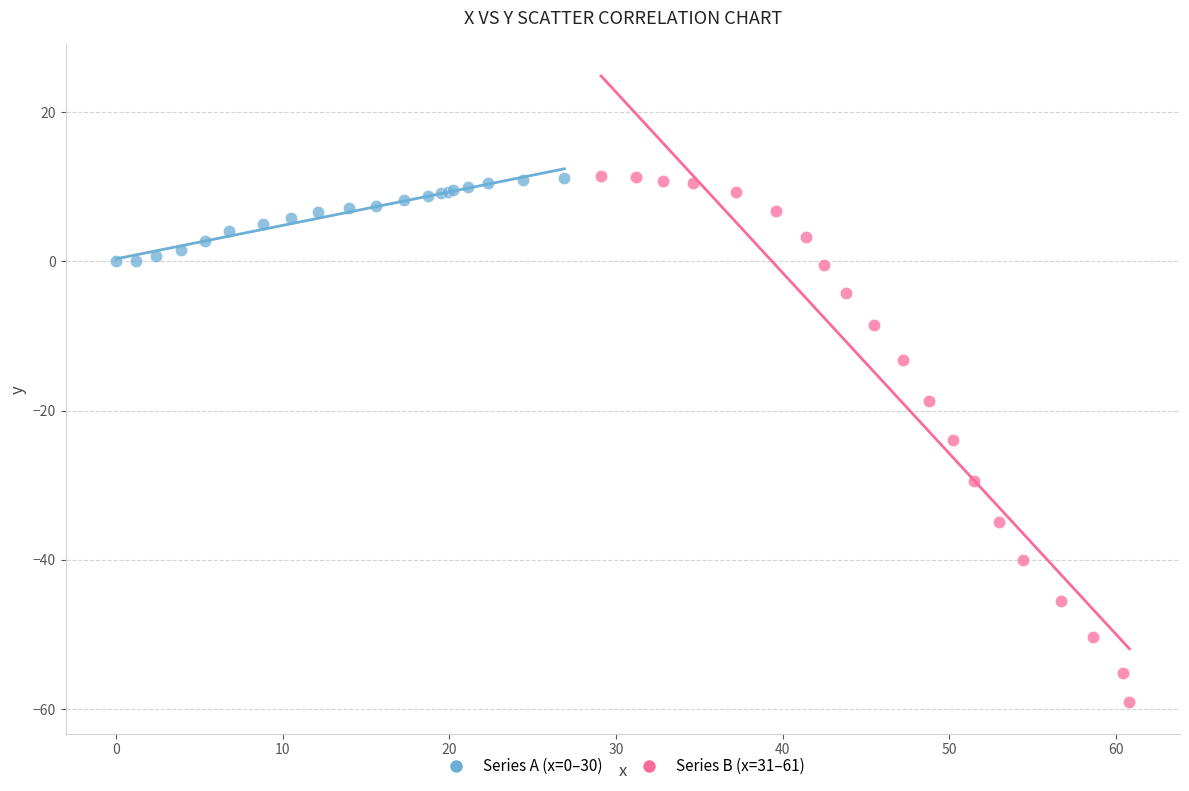

Which series has the widest spread of Y values?

Series B (x=31–61)